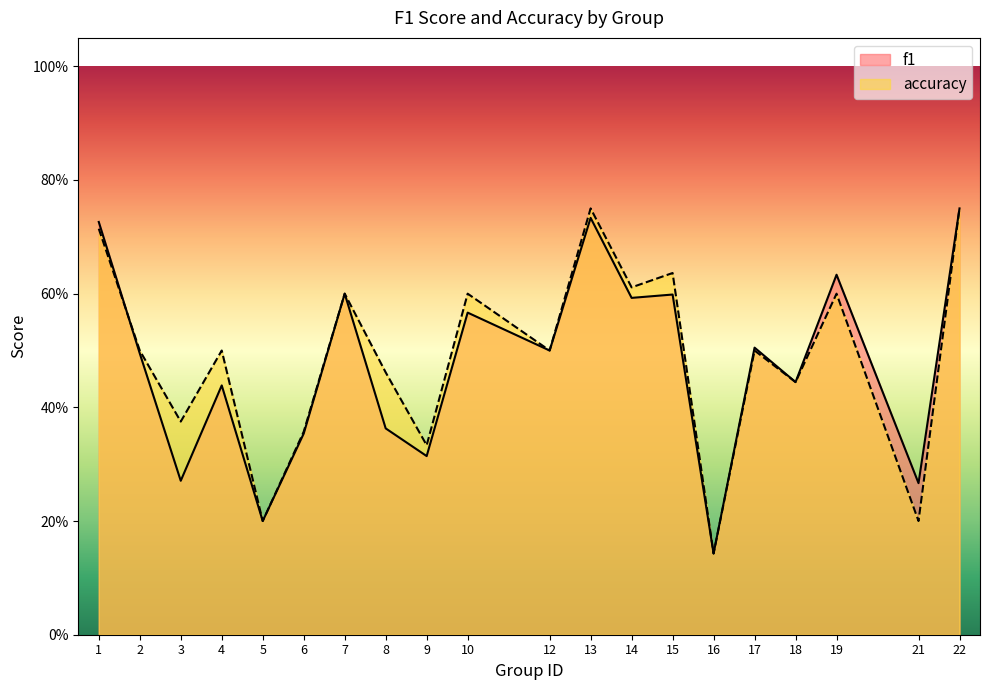

Between which two adjacent categories do f1 and accuracy first intersect?

1 and 2